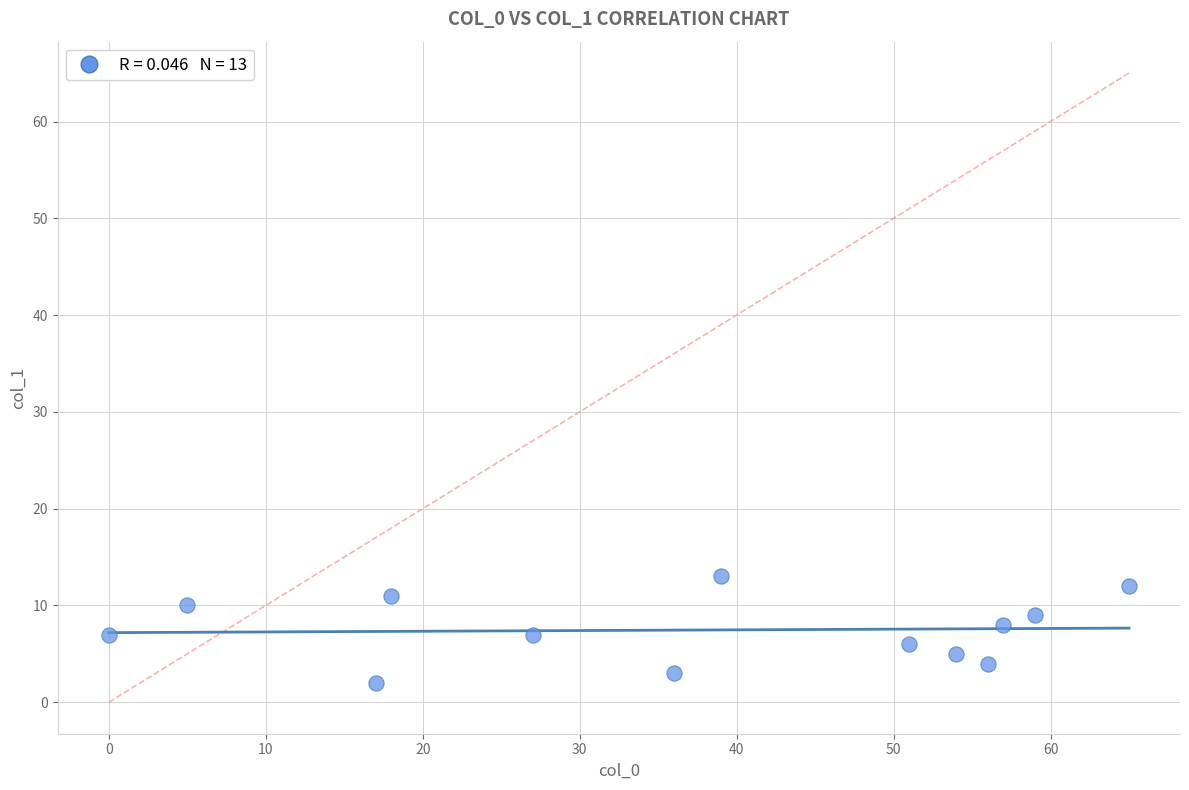

What is the range of X values (max minus min)?

65